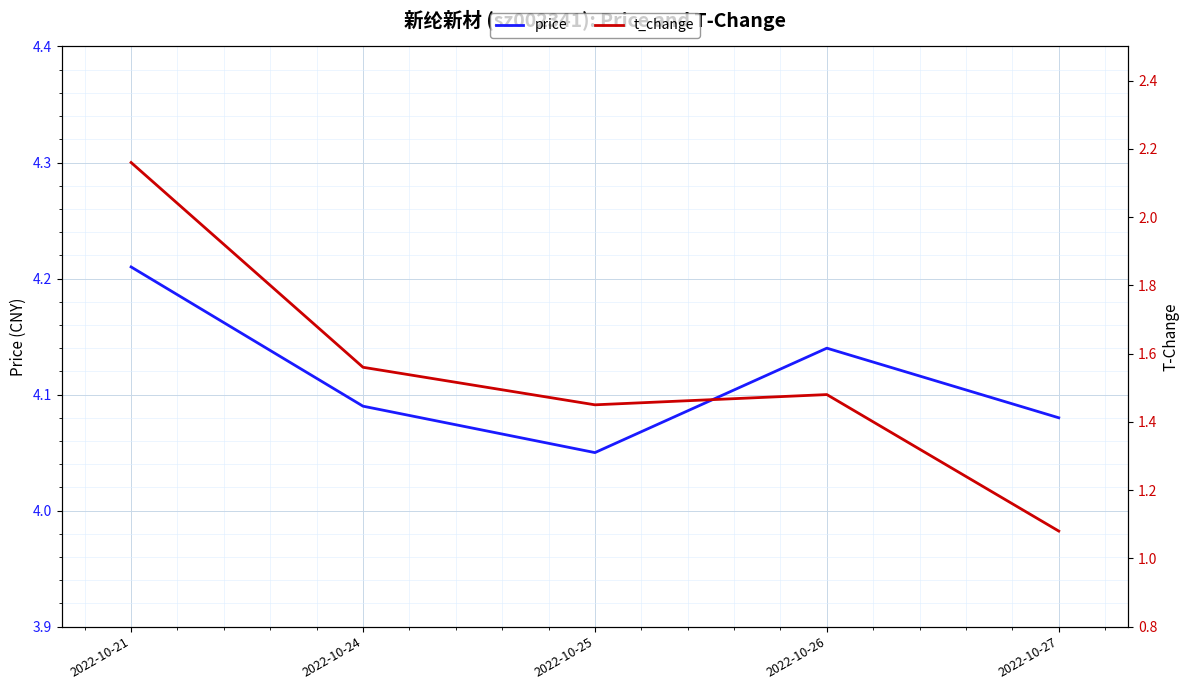

What is the difference between the second highest and minimum values in the price series?

0.1